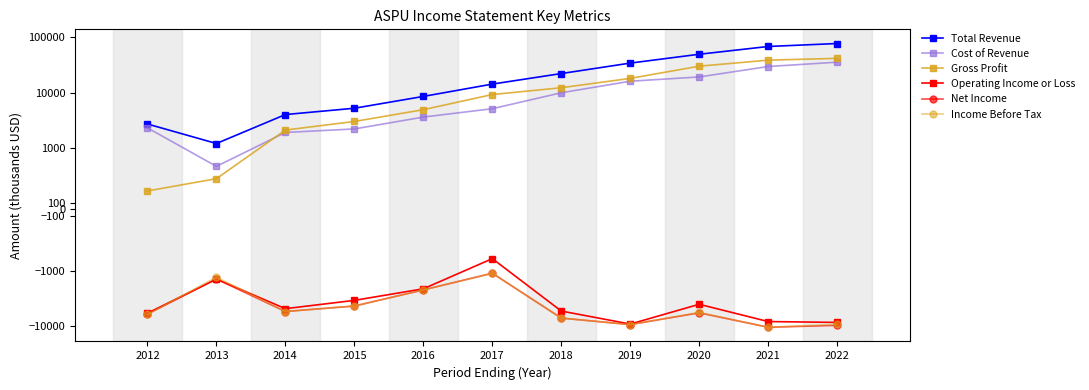

What is the maximum value for Total Revenue?

76700